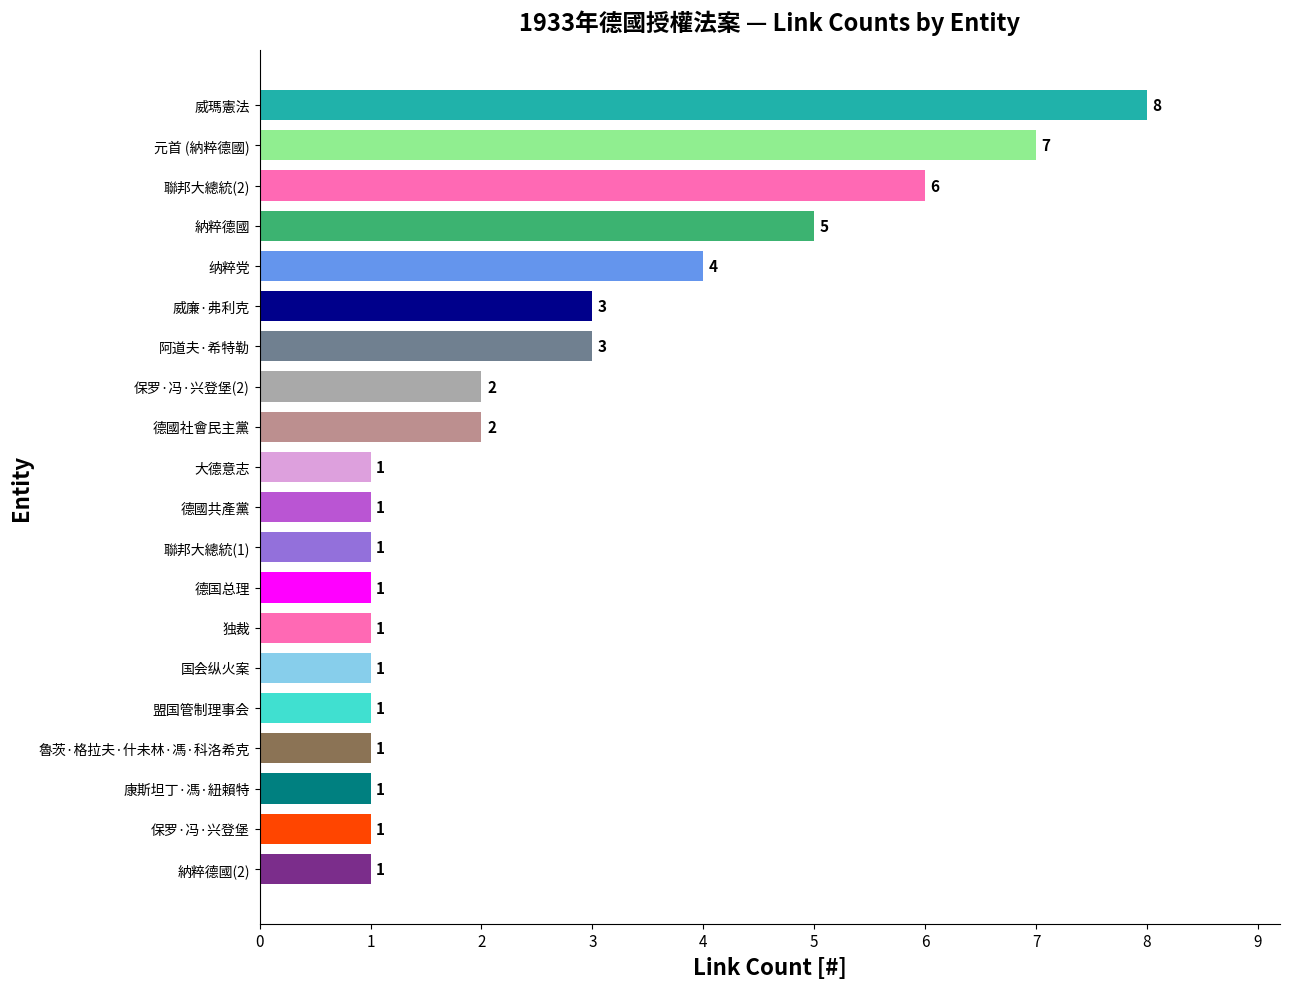

What is the change in value from 威廉·弗利克 to 纳粹党?

+1